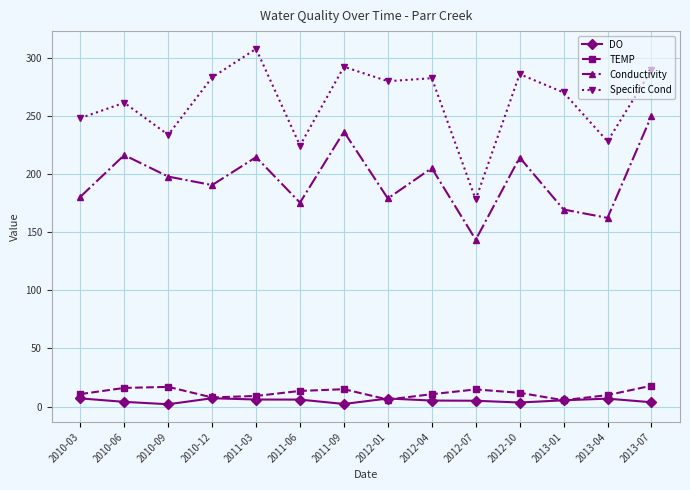

Where does the DO series first go above 5?

2010-03